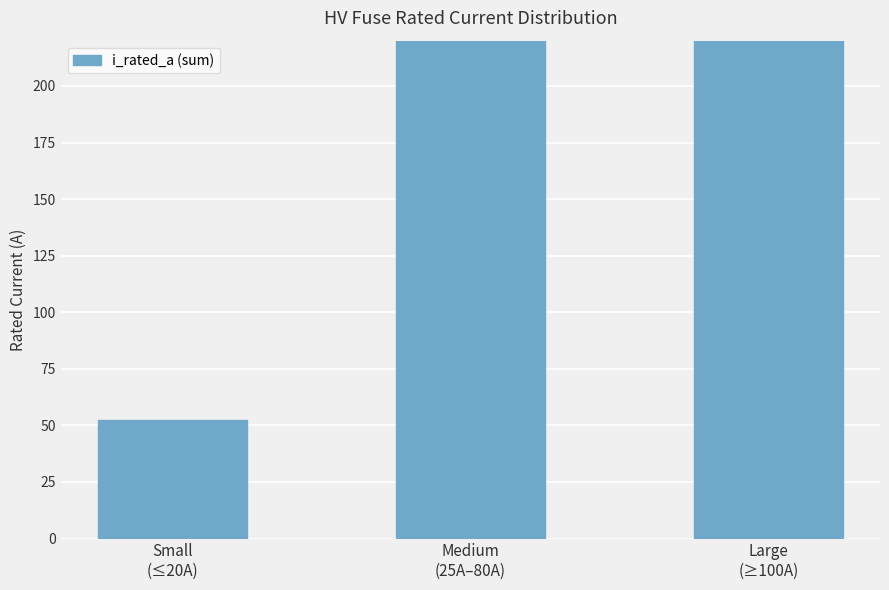

Rank the categories by value from lowest to highest.

Small
(≤20A), Medium
(25A–80A), Large
(≥100A)